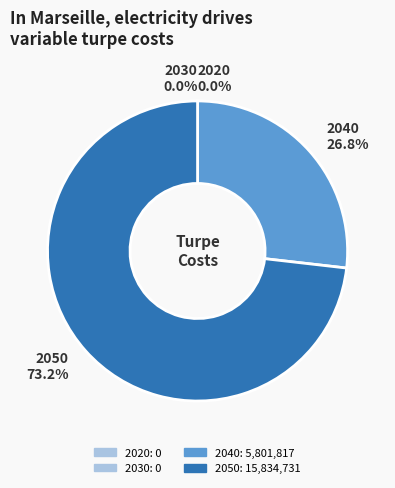

Which category has the biggest portion of the pie?

2050